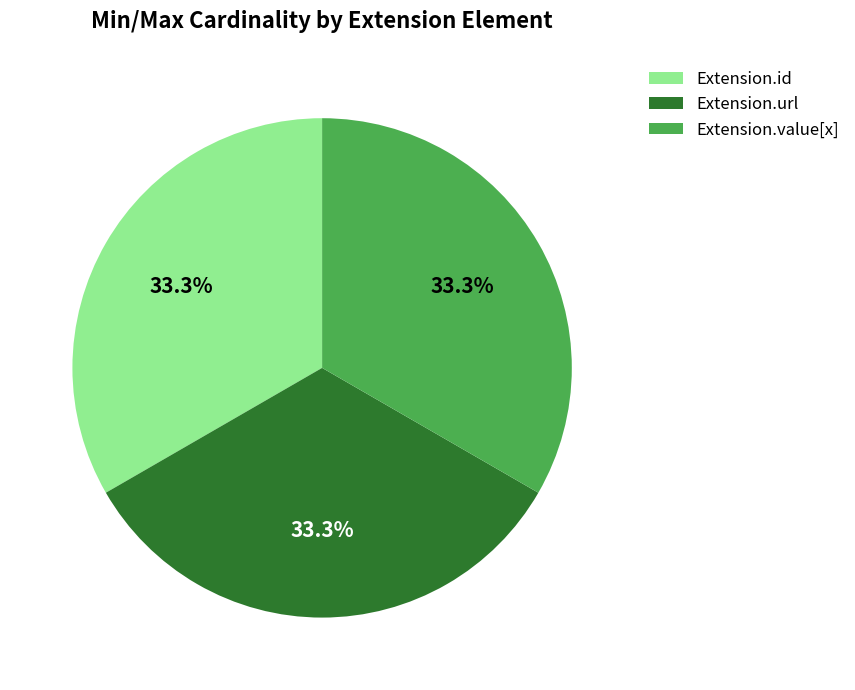

Combined, do Extension.id and Extension.value[x] account for over 50%?

Yes